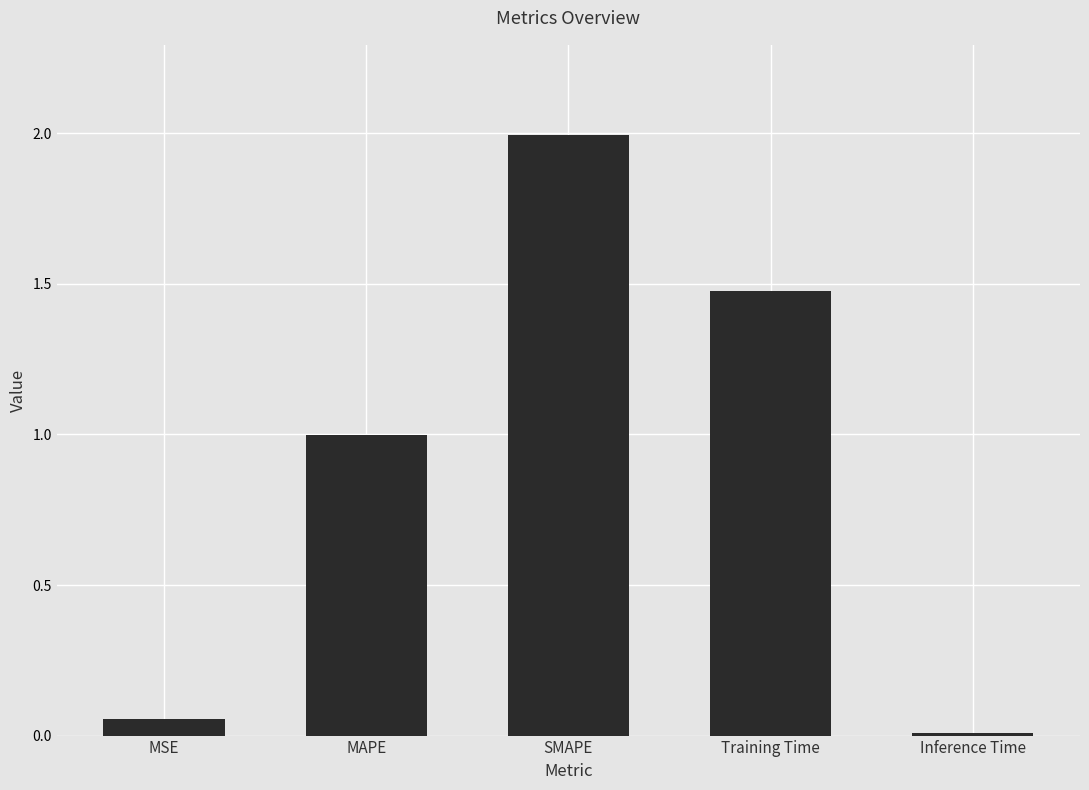

True or false: the data shows 1.5 at Training Time.

True